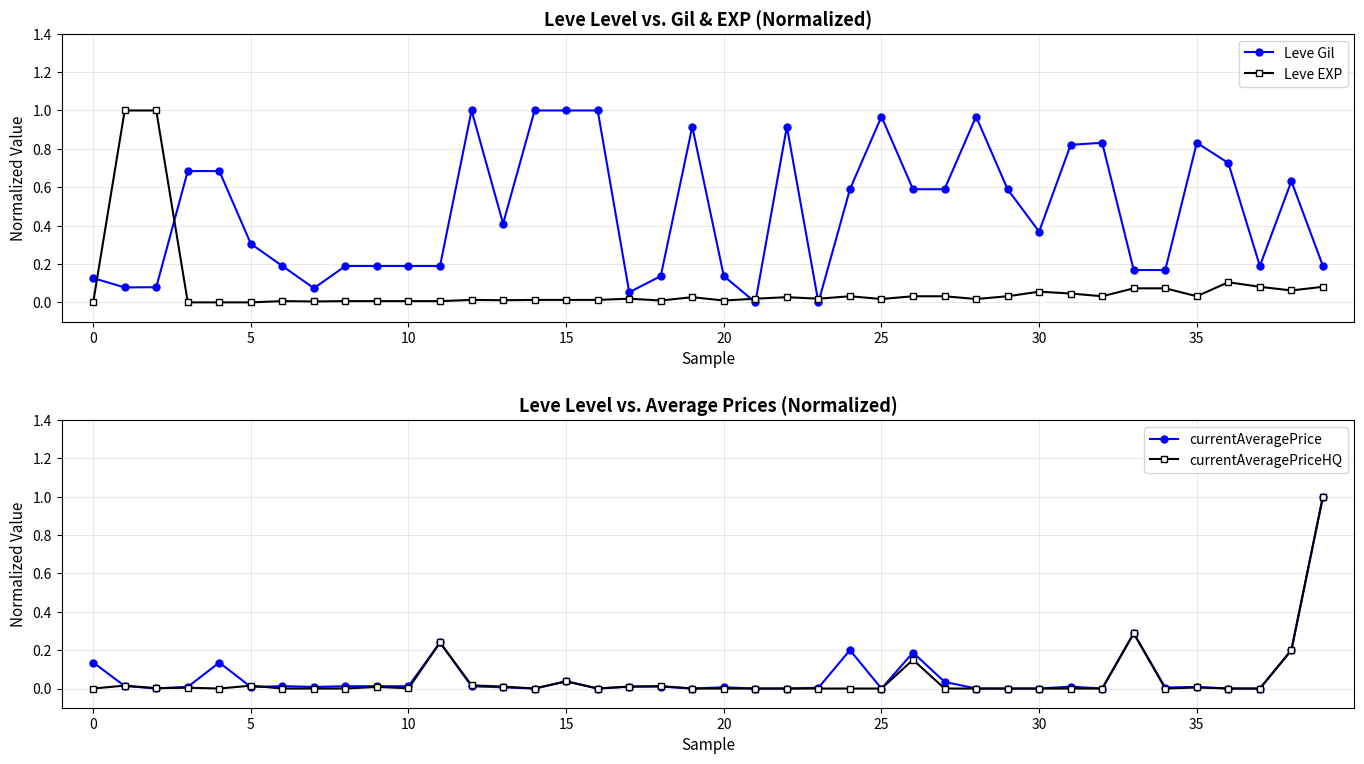

What is the maximum value for currentAveragePrice?

1.0